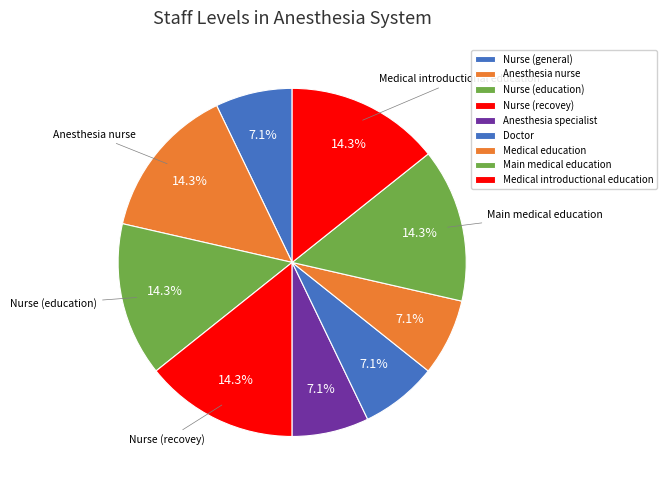

What percentage is the Medical introductional education slice, to the nearest percent?

14%